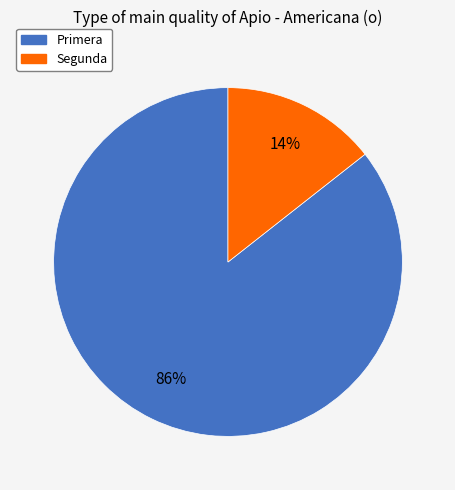

To the nearest percent, what portion does Segunda represent?

14%